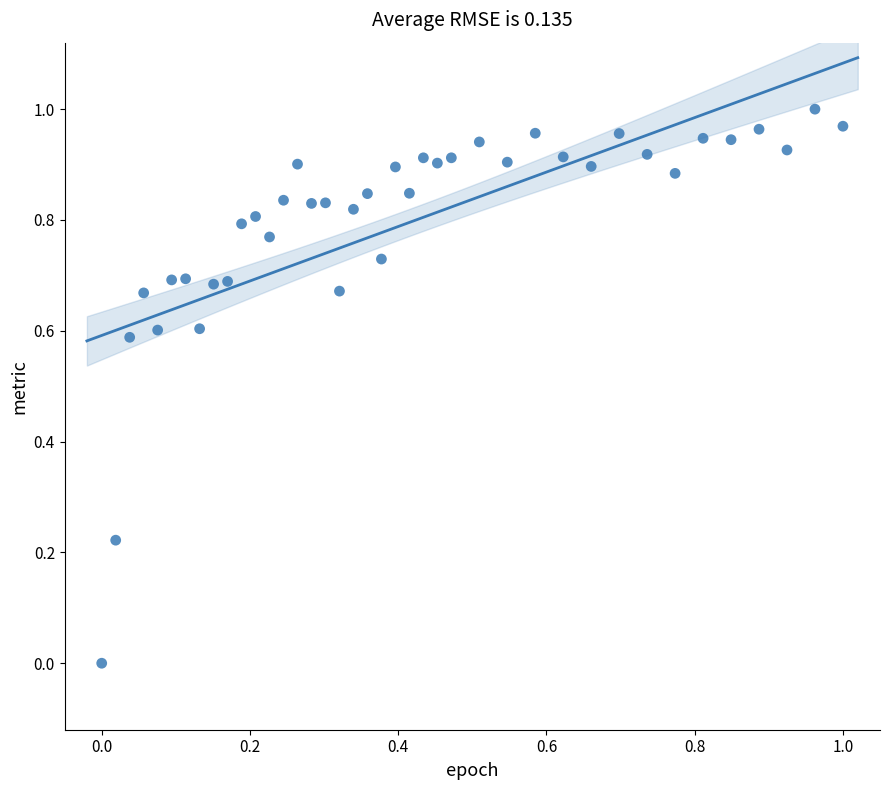

Count the number of points in this scatter plot.

40